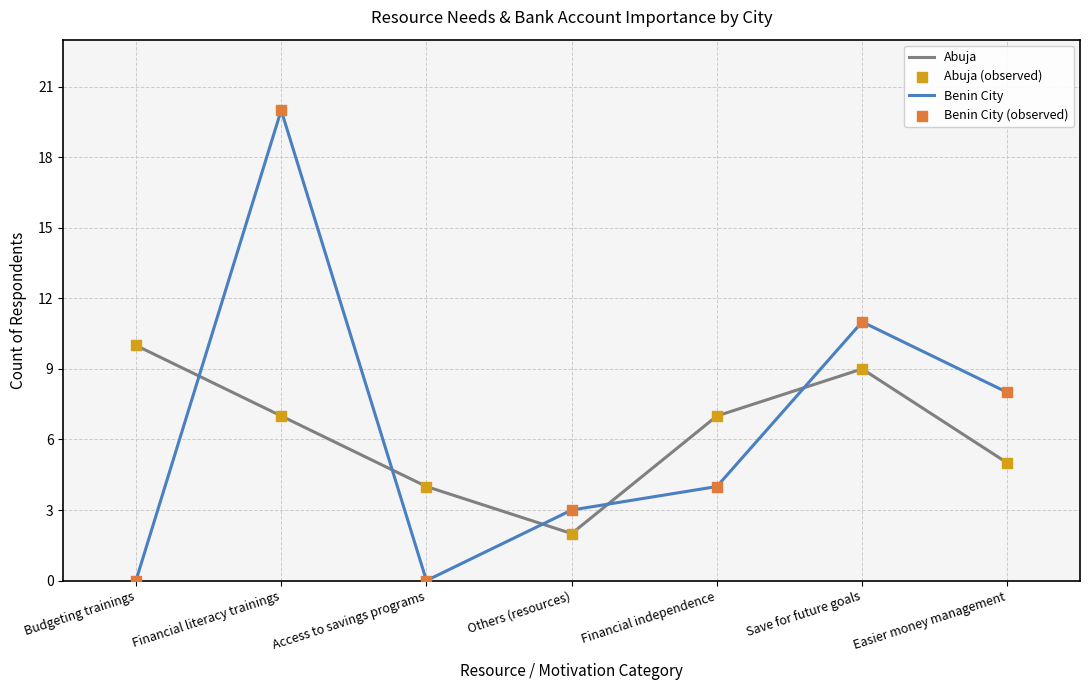

Which series has the largest total across all categories?

Benin City